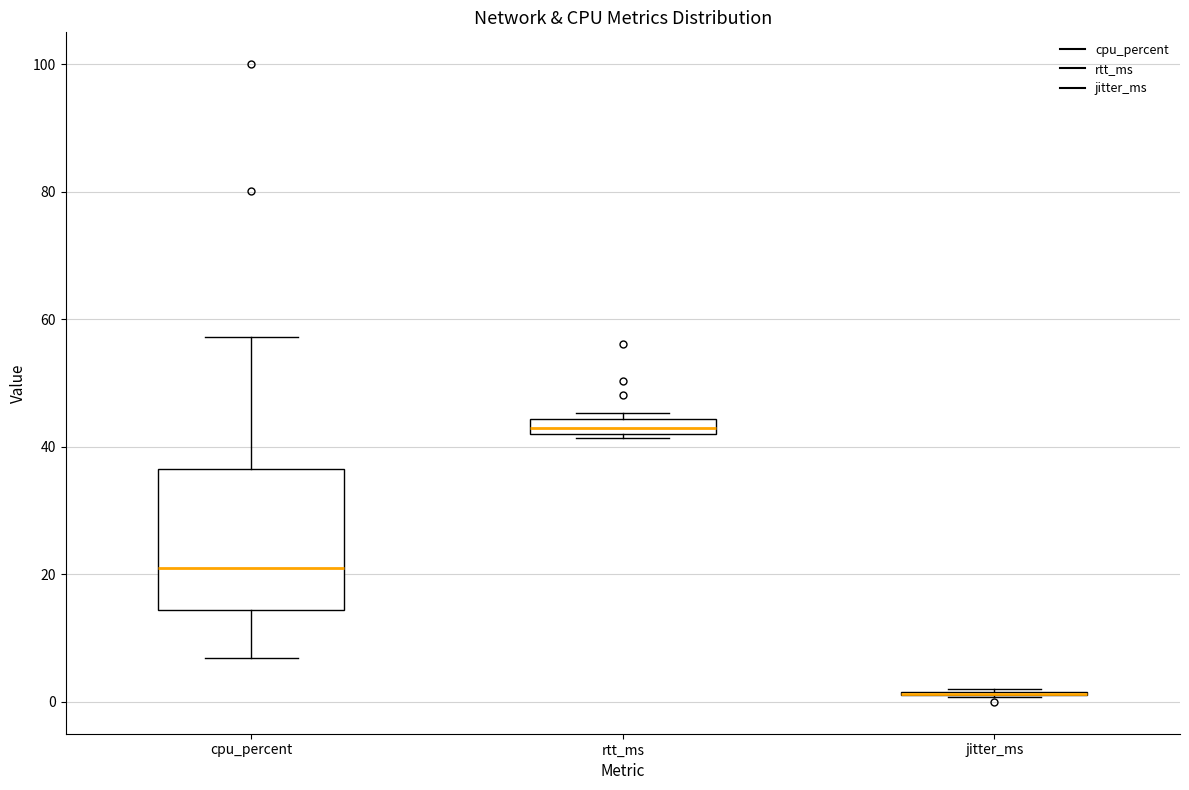

Comparing the boxes themselves (not the whiskers), which one is the tallest?

cpu_percent